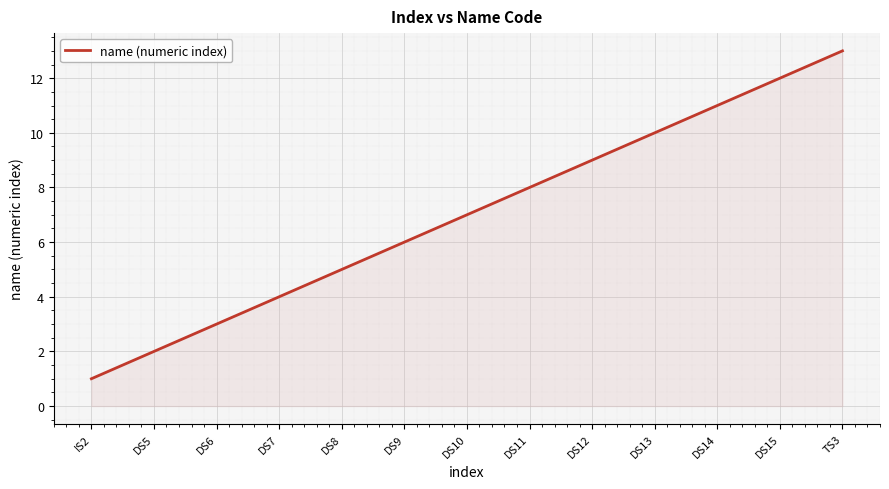

The chart shows a value of 3 at DS6. True or false?

True